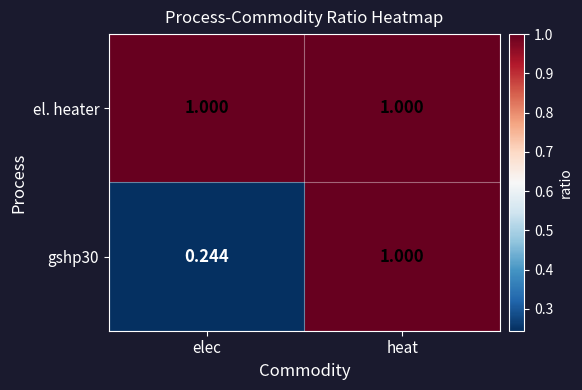

List the labels in order of gshp30 value, largest first.

heat, elec